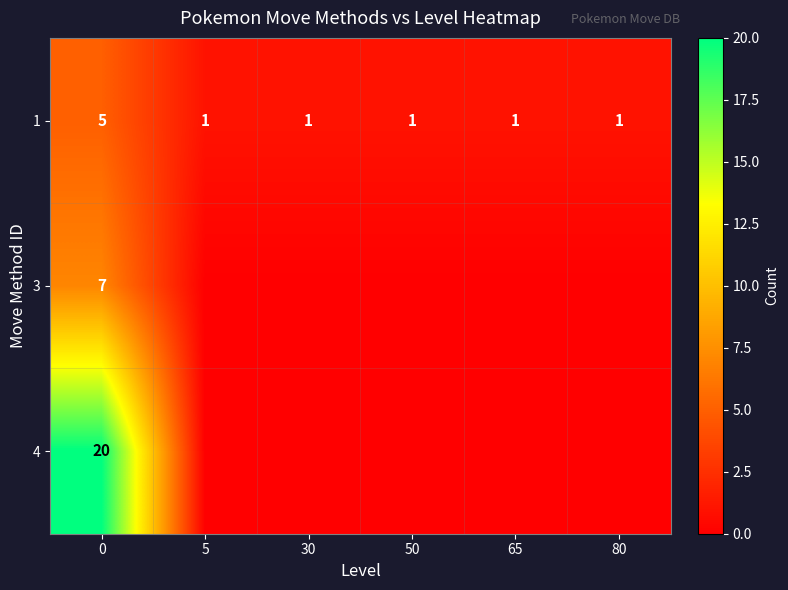

Is the value of 3 at 0 greater than the value of 1 at 80?

Yes